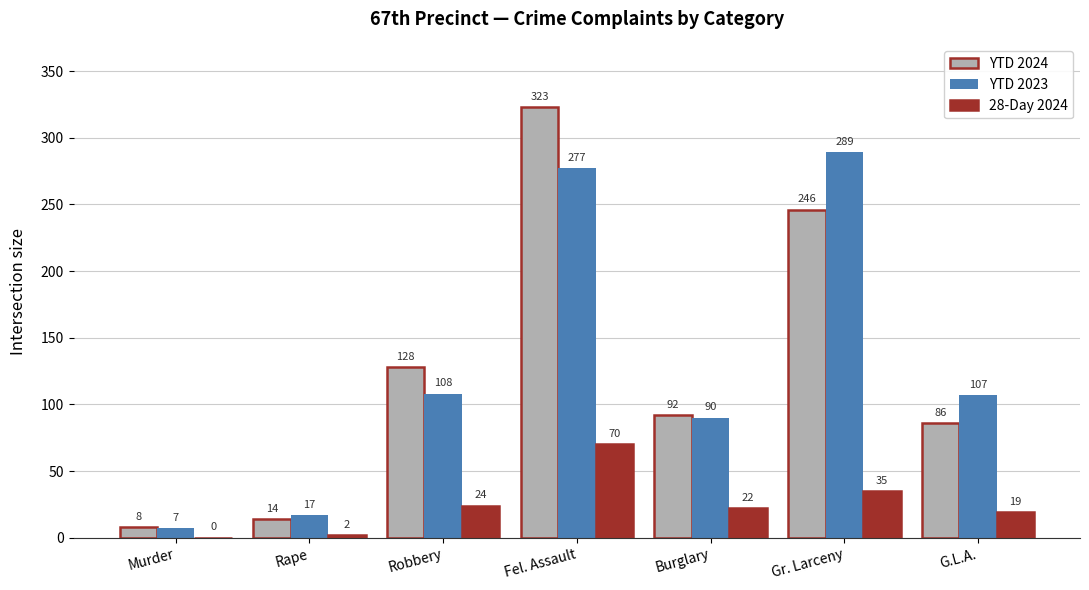

At which label is YTD 2023 closest to 148?

Robbery